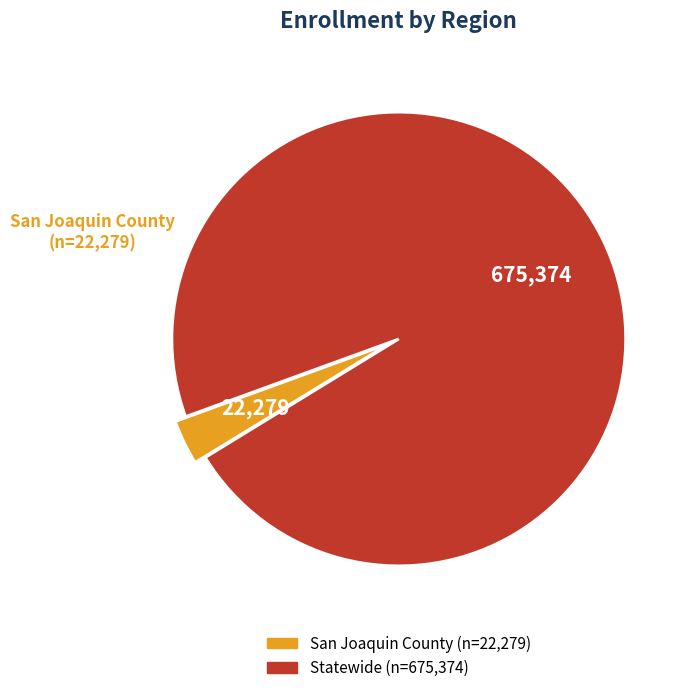

Is there a majority slice in this chart?

Yes